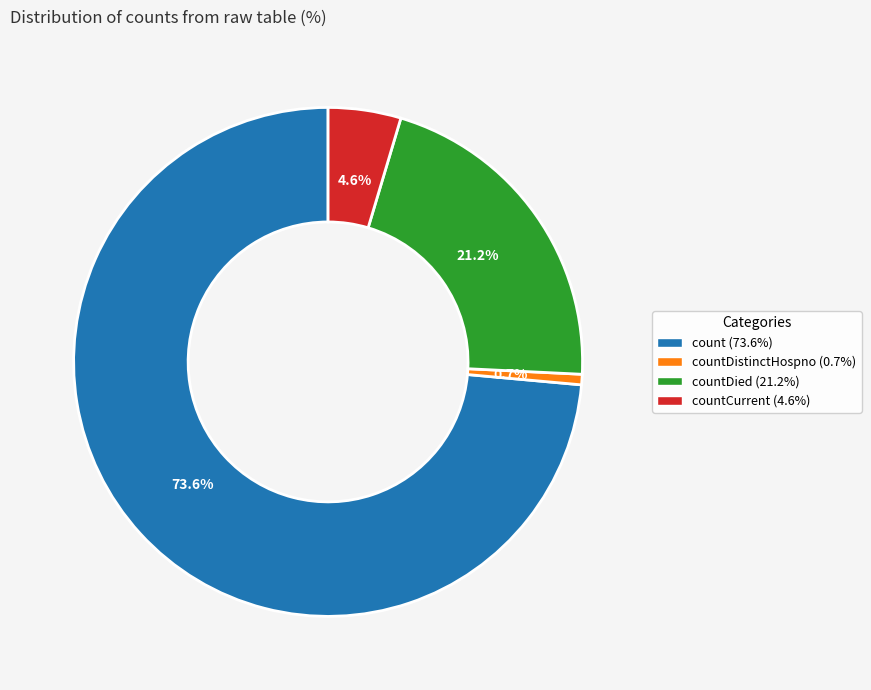

Does any single category account for the majority?

Yes